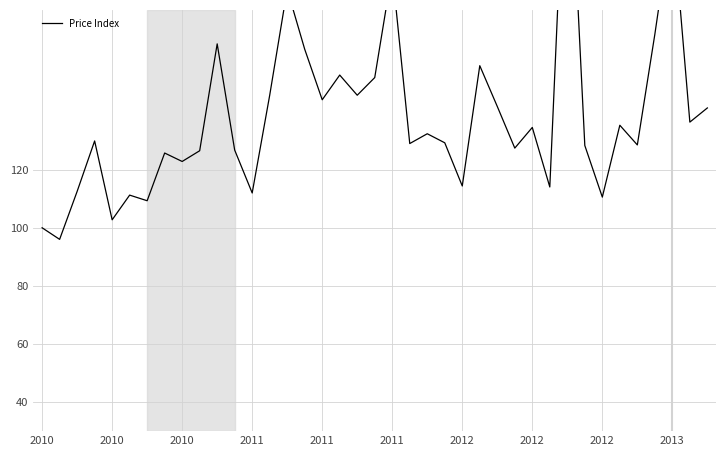

What is the difference between the maximum and second lowest values?

150.7